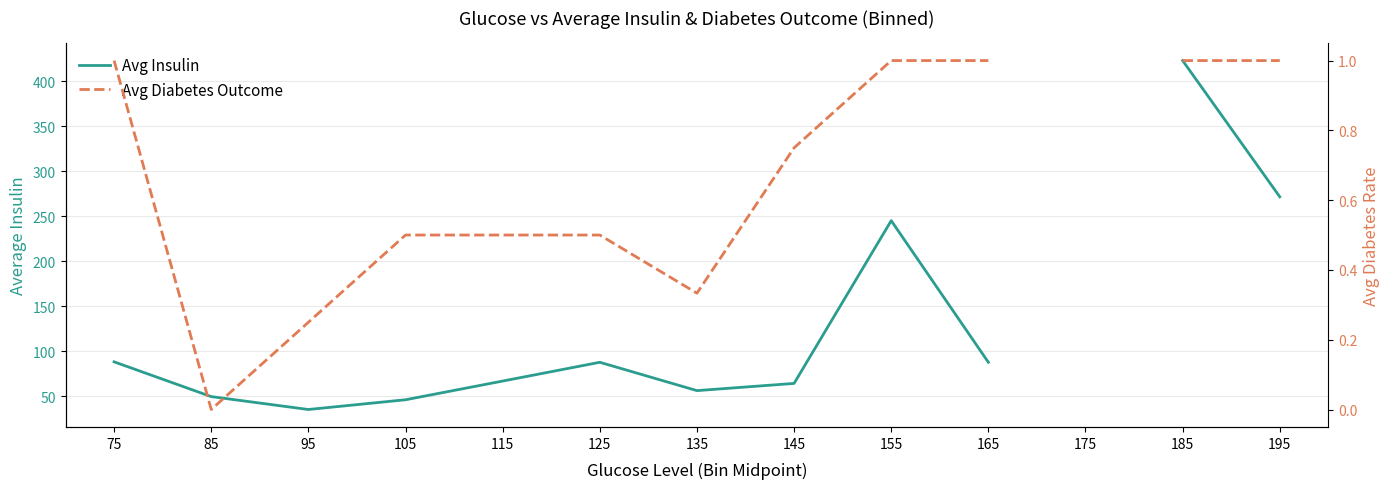

Count the number of data series in this chart.

2